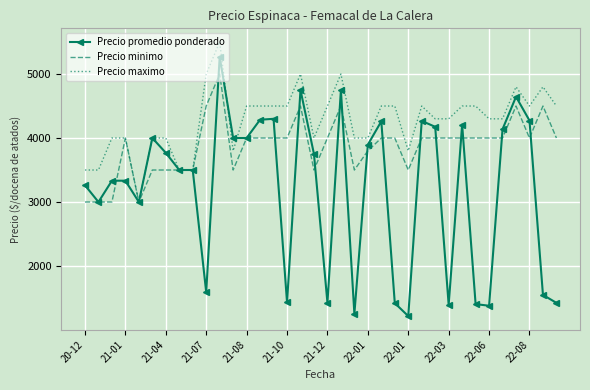

What are all the series names shown in the legend?

Precio promedio ponderado, Precio minimo, Precio maximo